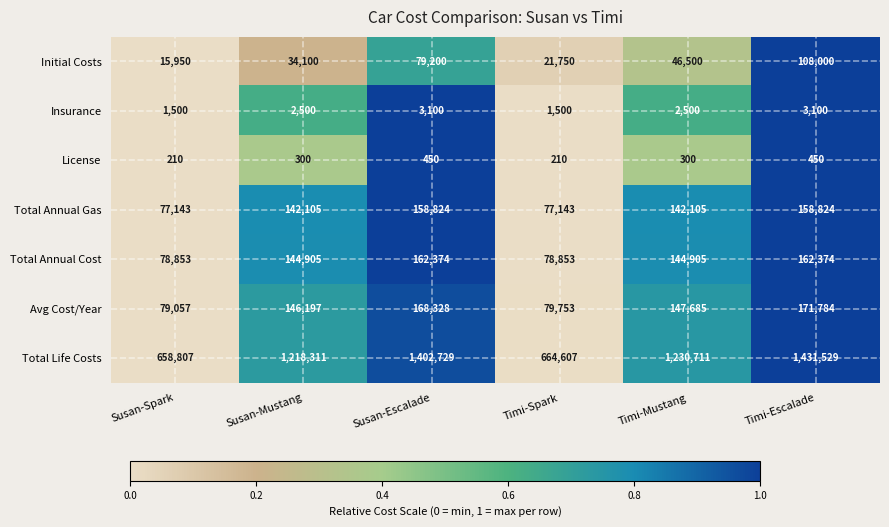

The License series shows 300 at Susan-Mustang. True or false?

True